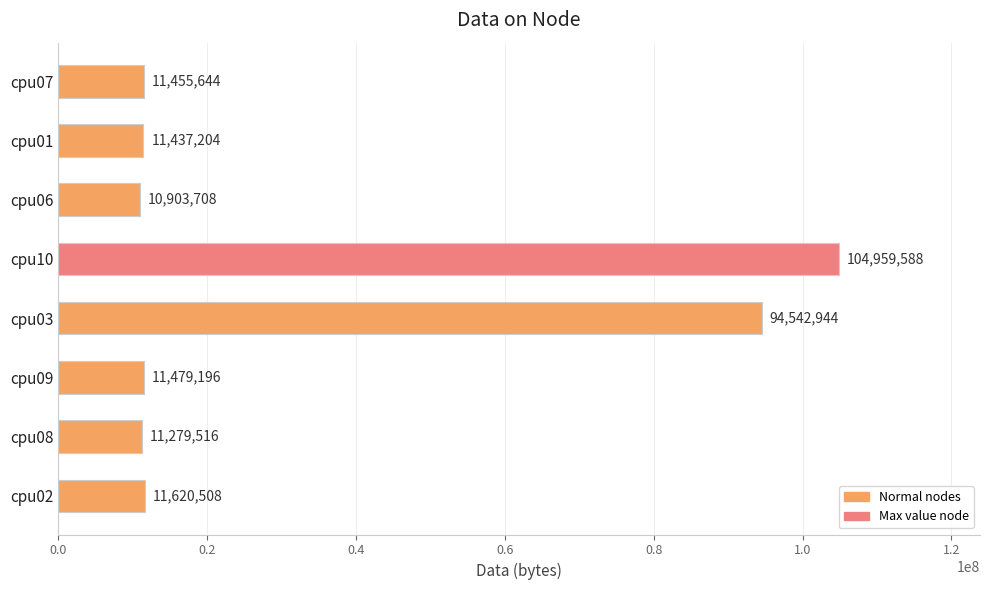

What is the sum of all values?

267678308